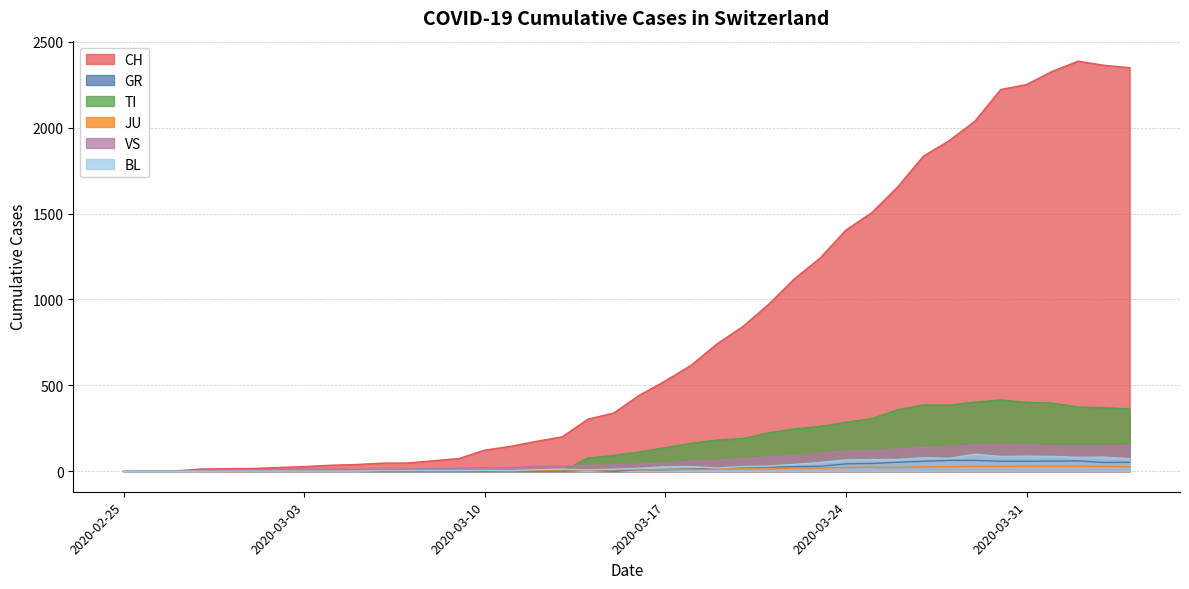

Reading right to left, extract all data points from this chart.

CH: 2020-04-04=2349	2020-04-03=2363	2020-04-02=2387	2020-04-01=2328	2020-03-31=2251	2020-03-30=2222	2020-03-29=2038	2020-03-28=1924	2020-03-27=1834	2020-03-26=1654	2020-03-25=1505	2020-03-24=1404	2020-03-23=1241	2020-03-22=1120	2020-03-21=971	2020-03-20=842	2020-03-19=741	2020-03-18=617	2020-03-17=526	2020-03-16=443	2020-03-15=339	2020-03-14=303	2020-03-13=200	2020-03-12=174	2020-03-11=145	2020-03-10=123	2020-03-09=74	2020-03-08=61	2020-03-07=48	2020-03-06=47	2020-03-05=39	2020-03-04=35	2020-03-03=27	2020-03-02=22	2020-03-01=16	2020-02-29=15	2020-02-28=13	2020-02-27=2	2020-02-26=1	2020-02-25=0
GR: 2020-04-04=52	2020-04-03=51	2020-04-02=60	2020-04-01=59	2020-03-31=58	2020-03-30=58	2020-03-29=63	2020-03-28=63	2020-03-27=58	2020-03-26=52	2020-03-25=45	2020-03-24=43	2020-03-23=29	2020-03-22=27	2020-03-21=24	2020-03-20=24	2020-03-19=18	2020-03-18=13	2020-03-17=9	2020-03-16=9	2020-03-15=0	2020-03-14=6	2020-03-13=0	2020-03-12=0	2020-03-11=0	2020-03-10=0	2020-03-09=0	2020-03-08=0	2020-03-07=0	2020-03-06=0	2020-03-05=0	2020-03-04=0	2020-03-03=0	2020-03-02=0	2020-03-01=0	2020-02-29=0	2020-02-28=0	2020-02-27=0	2020-02-26=0	2020-02-25=0
TI: 2020-04-04=363	2020-04-03=370	2020-04-02=374	2020-04-01=396	2020-03-31=401	2020-03-30=415	2020-03-29=402	2020-03-28=385	2020-03-27=386	2020-03-26=358	2020-03-25=306	2020-03-24=285	2020-03-23=261	2020-03-22=246	2020-03-21=224	2020-03-20=190	2020-03-19=182	2020-03-18=163	2020-03-17=137	2020-03-16=112	2020-03-15=92	2020-03-14=77	2020-03-13=0	2020-03-12=0	2020-03-11=0	2020-03-10=0	2020-03-09=0	2020-03-08=0	2020-03-07=0	2020-03-06=0	2020-03-05=0	2020-03-04=0	2020-03-03=0	2020-03-02=0	2020-03-01=0	2020-02-29=0	2020-02-28=0	2020-02-27=0	2020-02-26=0	2020-02-25=0
JU: 2020-04-04=27	2020-04-03=28	2020-04-02=29	2020-04-01=29	2020-03-31=29	2020-03-30=28	2020-03-29=28	2020-03-28=27	2020-03-27=25	2020-03-26=22	2020-03-25=23	2020-03-24=22	2020-03-23=18	2020-03-22=18	2020-03-21=13	2020-03-20=14	2020-03-19=12	2020-03-18=11	2020-03-17=11	2020-03-16=9	2020-03-15=9	2020-03-14=8	2020-03-13=8	2020-03-12=6	2020-03-11=6	2020-03-10=5	2020-03-09=5	2020-03-08=5	2020-03-07=5	2020-03-06=5	2020-03-05=2	2020-03-04=1	2020-03-03=1	2020-03-02=1	2020-03-01=1	2020-02-29=1	2020-02-28=1	2020-02-27=1	2020-02-26=0	2020-02-25=0
VS: 2020-04-04=150	2020-04-03=147	2020-04-02=147	2020-04-01=147	2020-03-31=153	2020-03-30=154	2020-03-29=153	2020-03-28=143	2020-03-27=138	2020-03-26=129	2020-03-25=119	2020-03-24=118	2020-03-23=104	2020-03-22=92	2020-03-21=83	2020-03-20=73	2020-03-19=64	2020-03-18=59	2020-03-17=47	2020-03-16=42	2020-03-15=36	2020-03-14=34	2020-03-13=30	2020-03-12=28	2020-03-11=21	2020-03-10=20	2020-03-09=17	2020-03-08=16	2020-03-07=12	2020-03-06=12	2020-03-05=11	2020-03-04=13	2020-03-03=12	2020-03-02=10	2020-03-01=7	2020-02-29=6	2020-02-28=6	2020-02-27=0	2020-02-26=0	2020-02-25=0
BL: 2020-04-04=73	2020-04-03=82	2020-04-02=81	2020-04-01=86	2020-03-31=88	2020-03-30=86	2020-03-29=99	2020-03-28=75	2020-03-27=79	2020-03-26=68	2020-03-25=68	2020-03-24=66	2020-03-23=51	2020-03-22=40	2020-03-21=30	2020-03-20=27	2020-03-19=19	2020-03-18=27	2020-03-17=26	2020-03-16=17	2020-03-15=12	2020-03-14=8	2020-03-13=12	2020-03-12=9	2020-03-11=3	2020-03-10=5	2020-03-09=4	2020-03-08=4	2020-03-07=4	2020-03-06=4	2020-03-05=1	2020-03-04=1	2020-03-03=1	2020-03-02=1	2020-03-01=1	2020-02-29=1	2020-02-28=0	2020-02-27=0	2020-02-26=0	2020-02-25=0